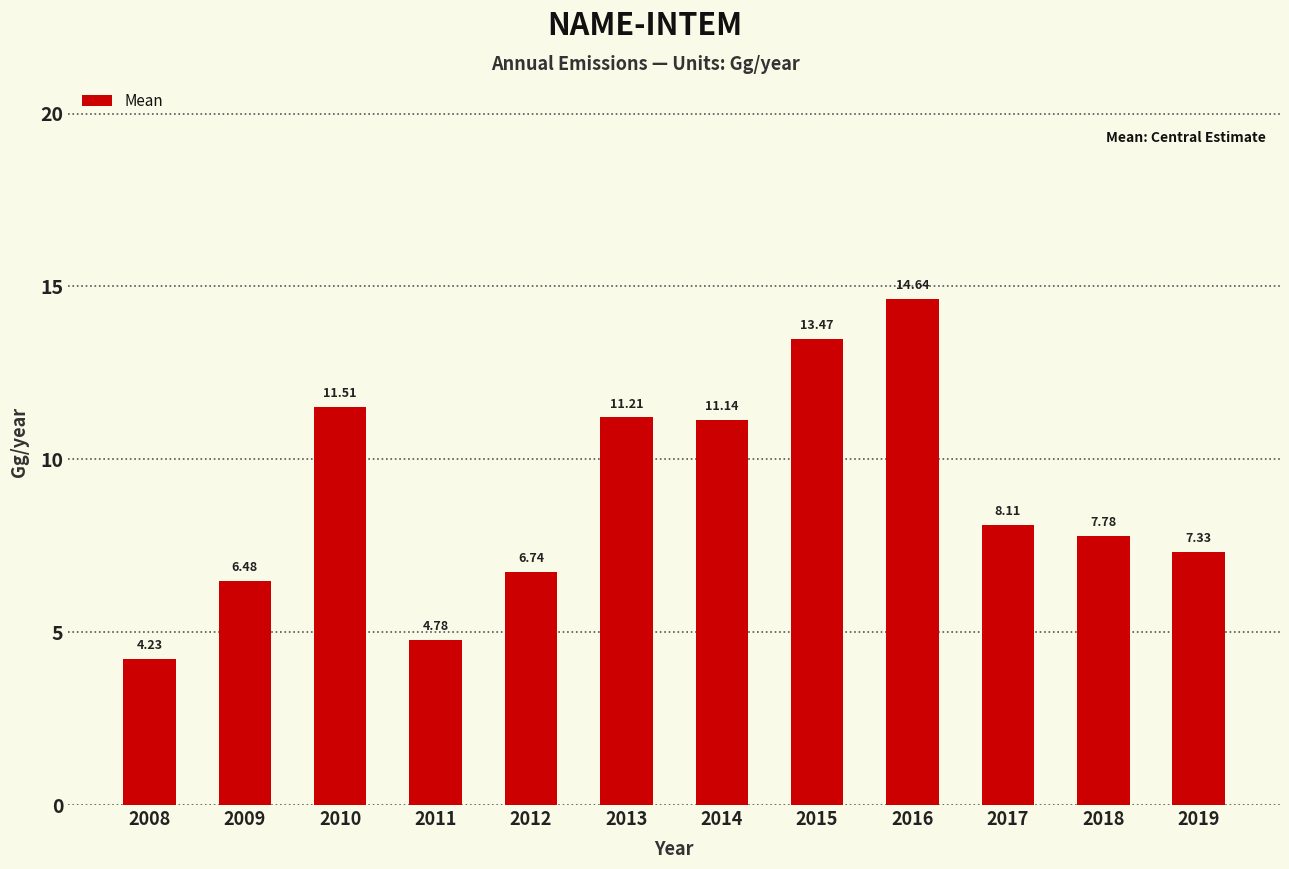

What is the difference between the values at 2008 and 2015?

9.2